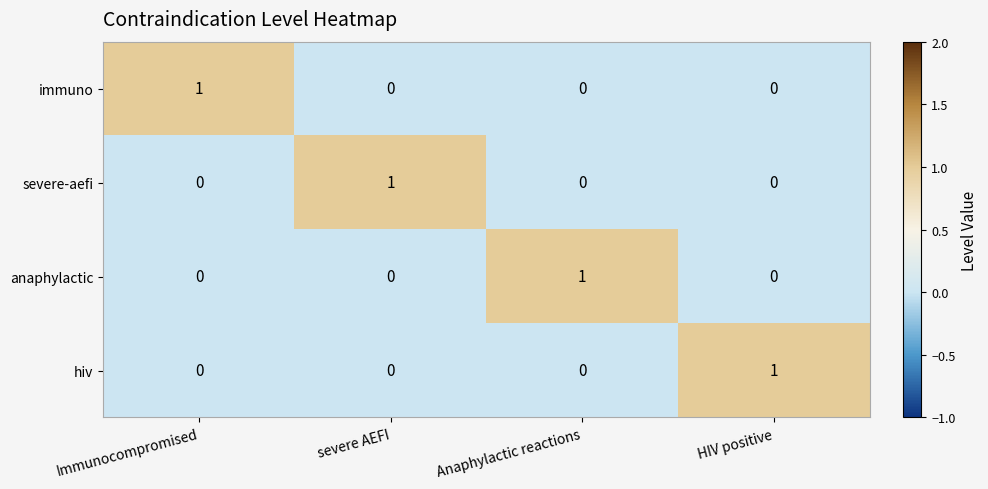

True or false: anaphylactic has a value of -1 at Immunocompromised.

False